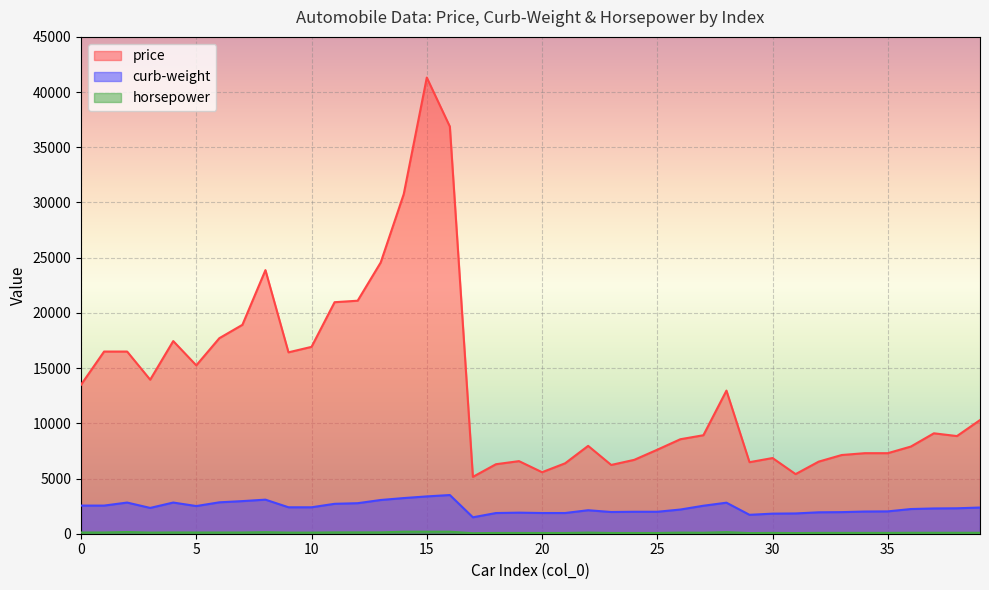

Which series has the largest range (max minus min)?

price